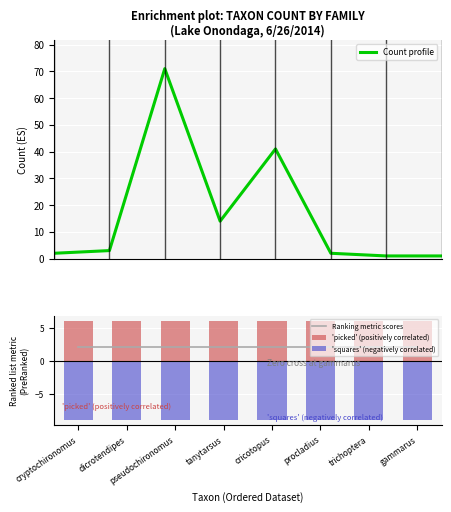

What is the total value across all series at tanytarsus?

13